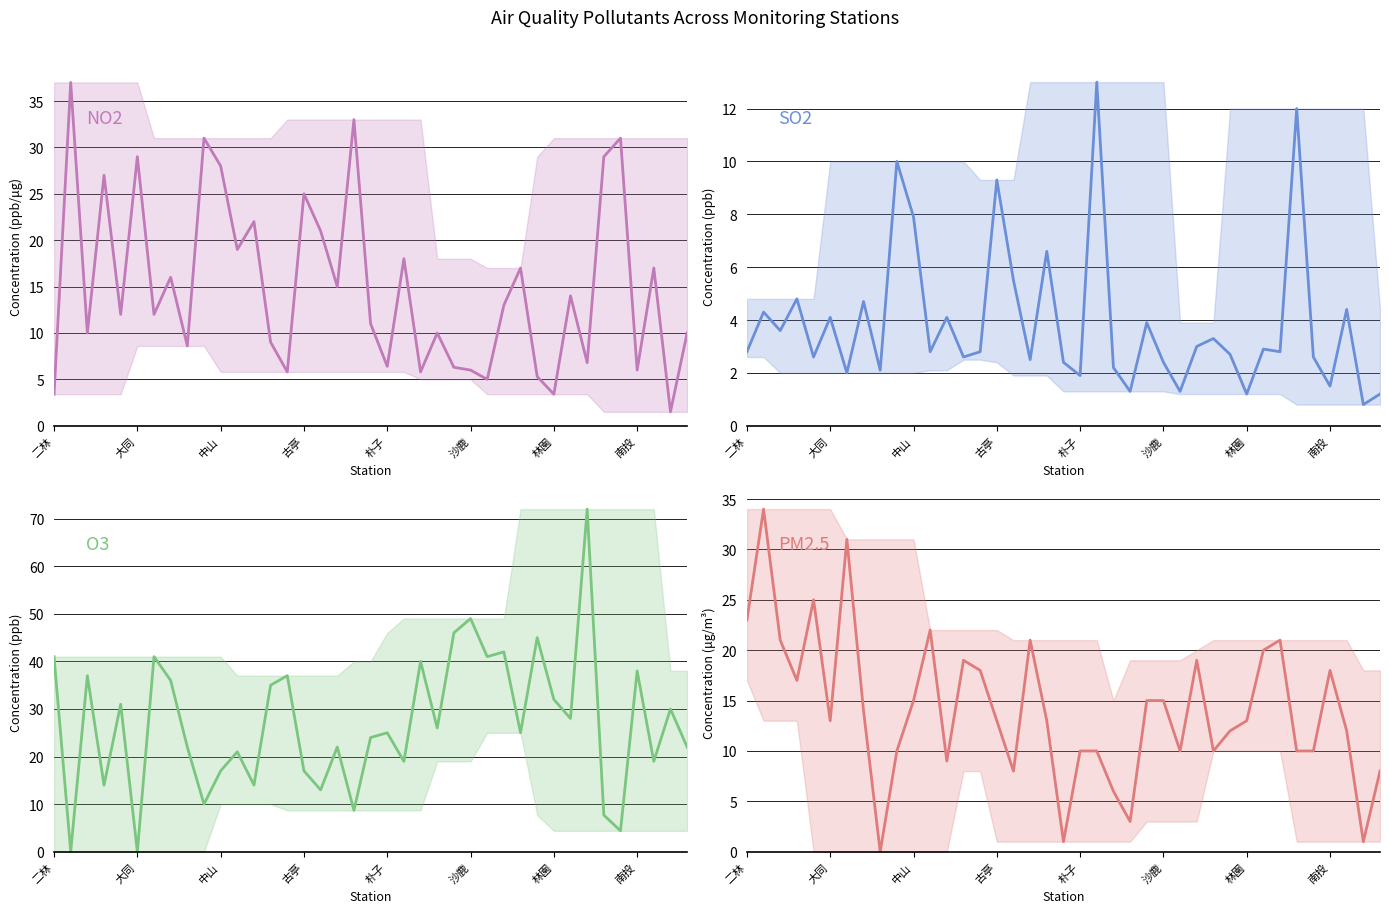

What position from the left is 林園?

7